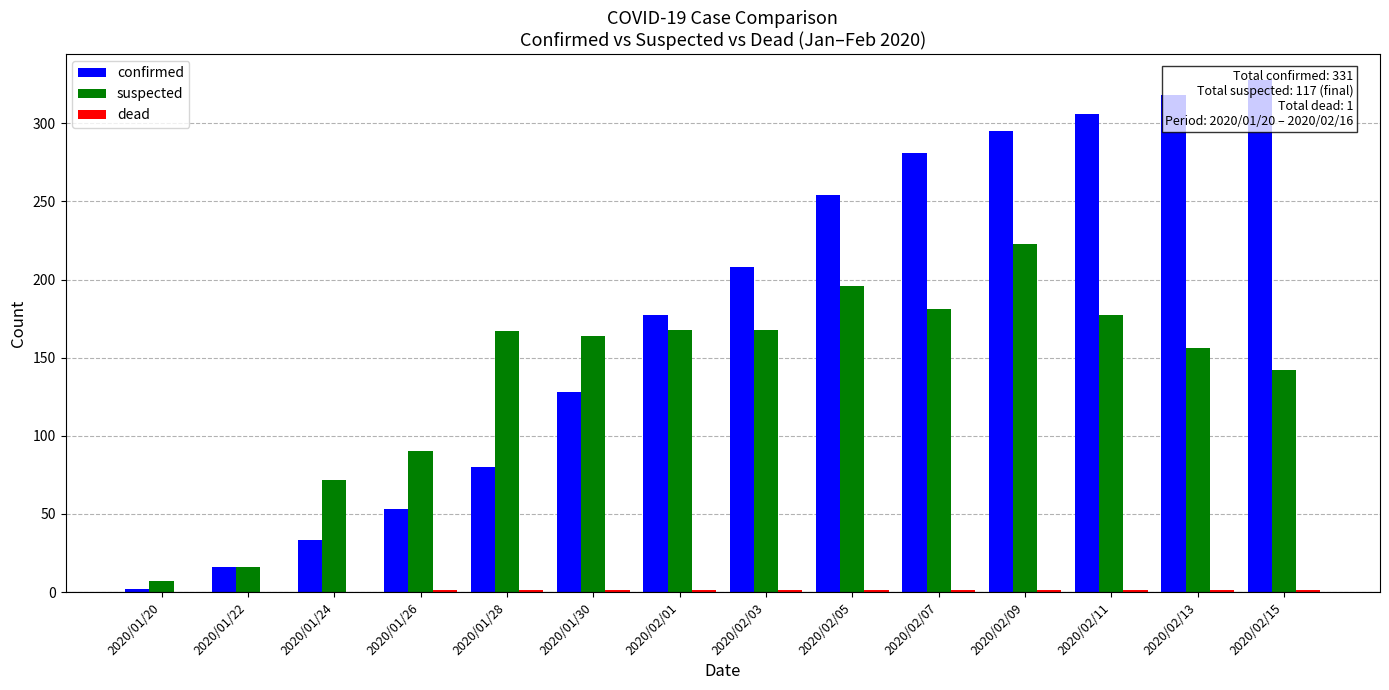

True or false: confirmed has a value of 16 at 2020/01/22.

True